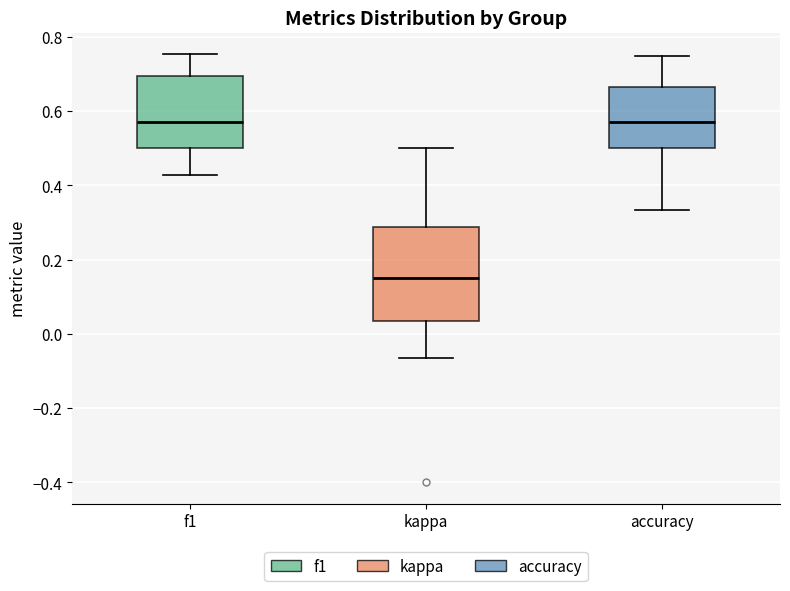

Where is the upper edge of the box for kappa on the y-axis? The values are not printed on the chart, so give them approximately, as read against the axis.

0.28